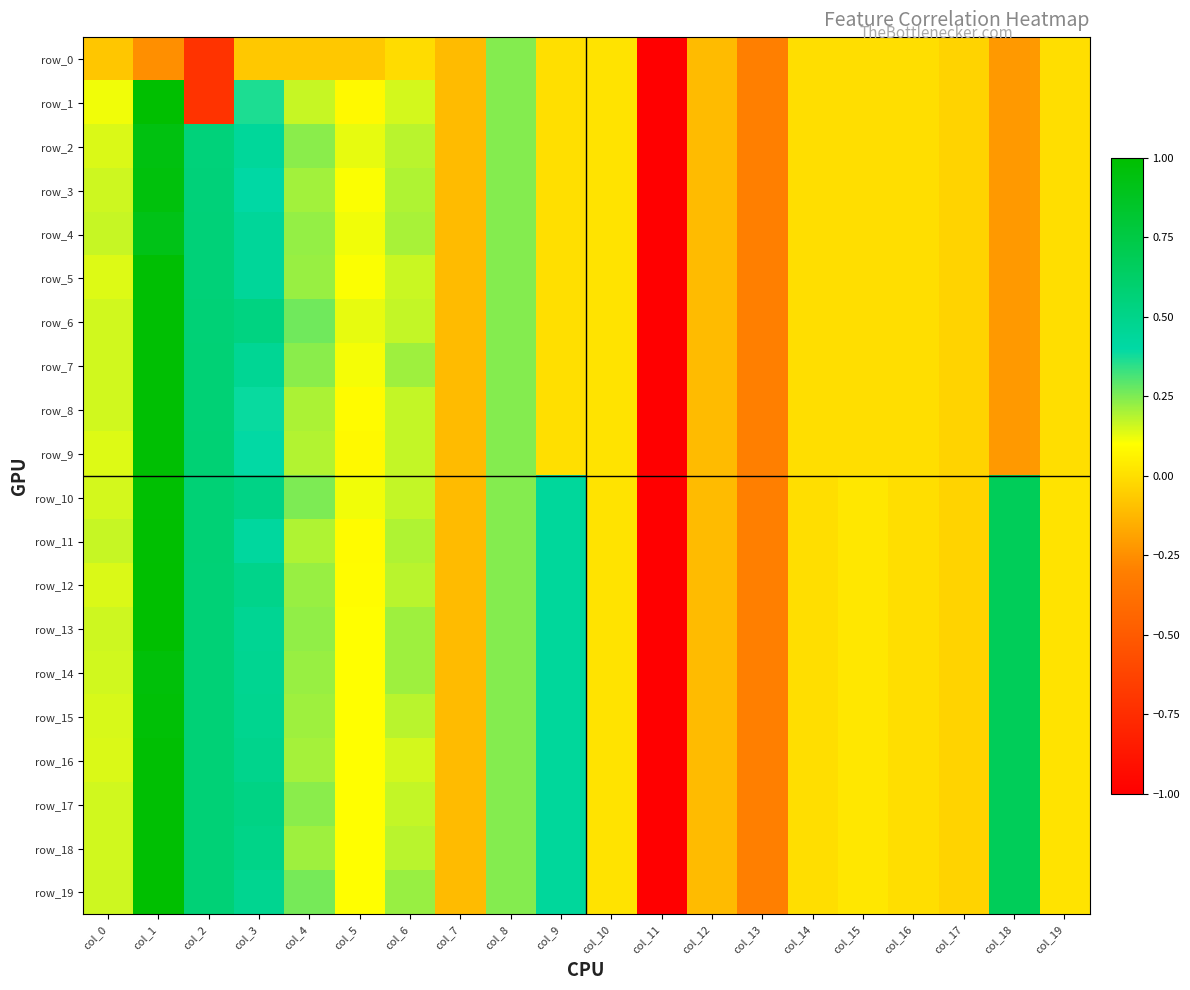

The row_11 series shows 0.1 at col_8. True or false?

False